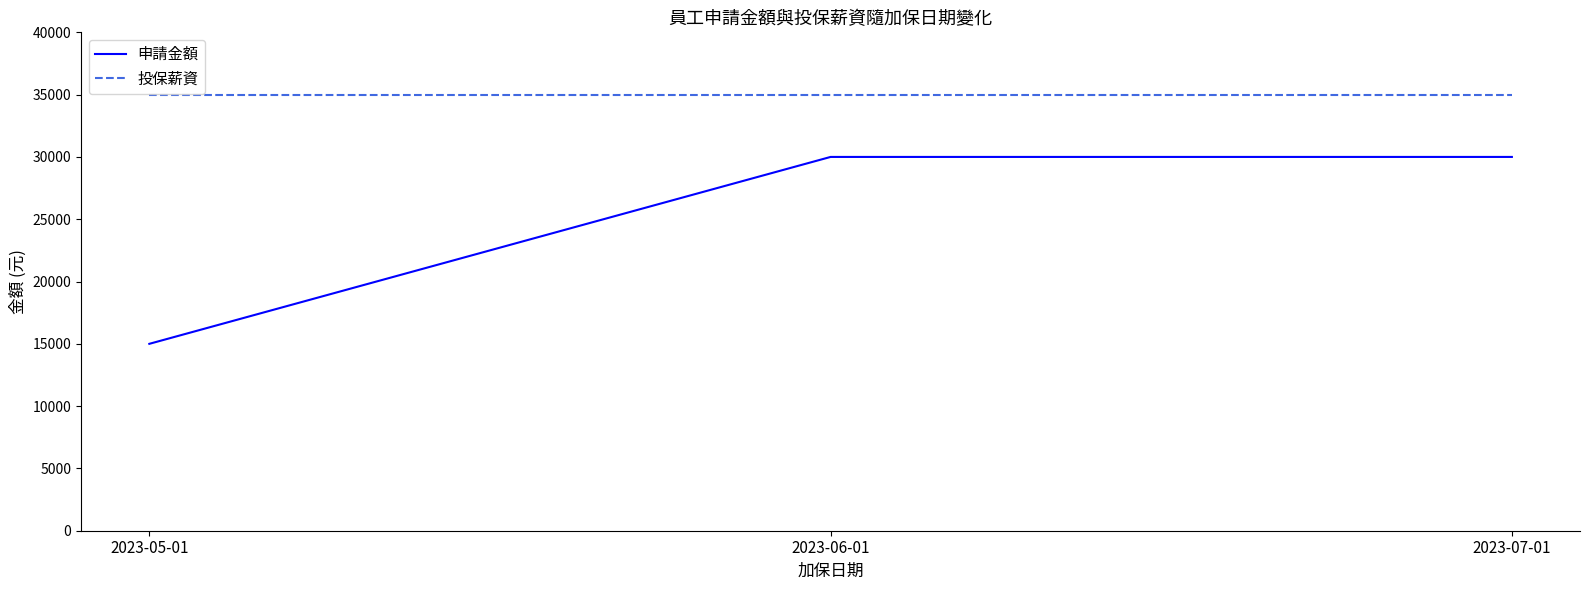

What are all the series names shown in the legend?

申請金額, 投保薪資